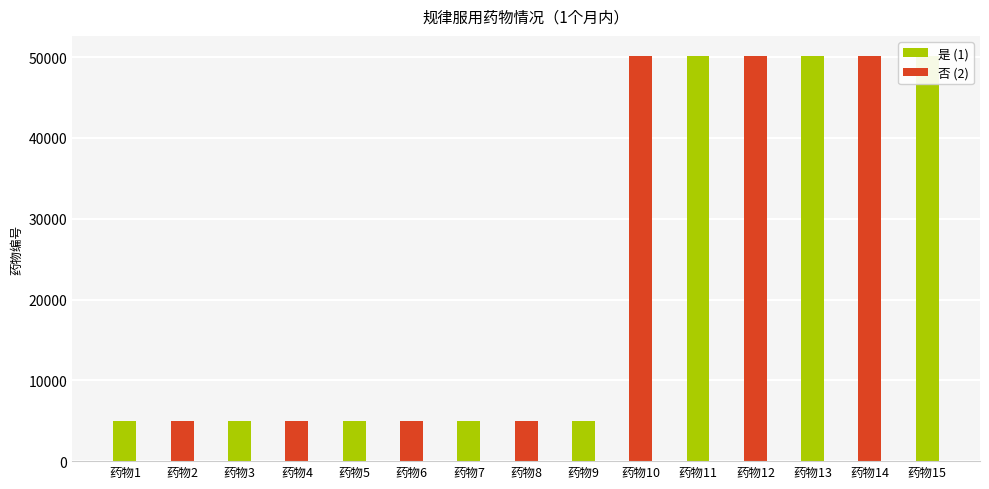

At which label does the data first exceed 5018?

药物9